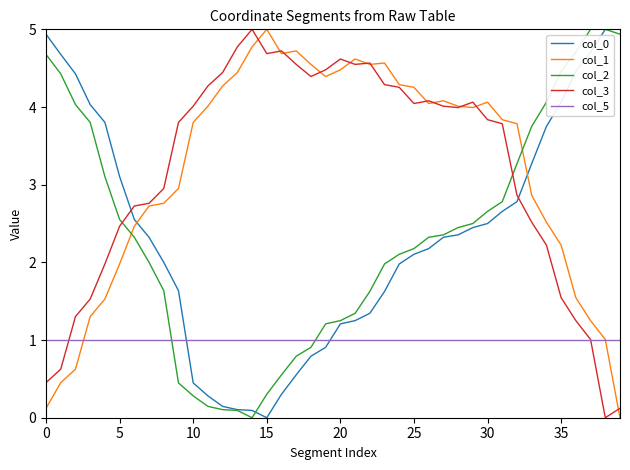

In col_3, how many points are higher than both neighbors (excluding endpoints)?

6